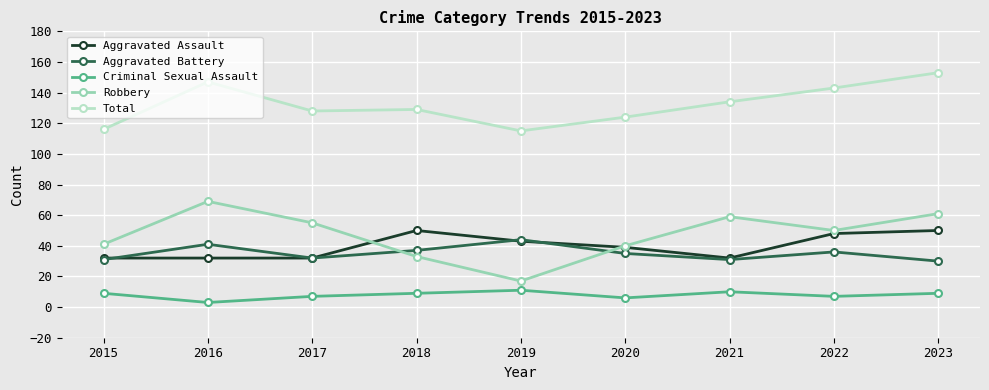

The value of Aggravated Battery at 2017 is 48. True or false?

False